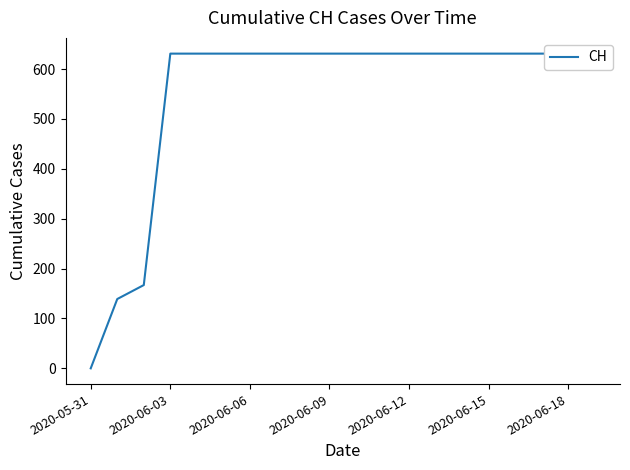

The chart shows a value of 834 at 19. True or false?

False